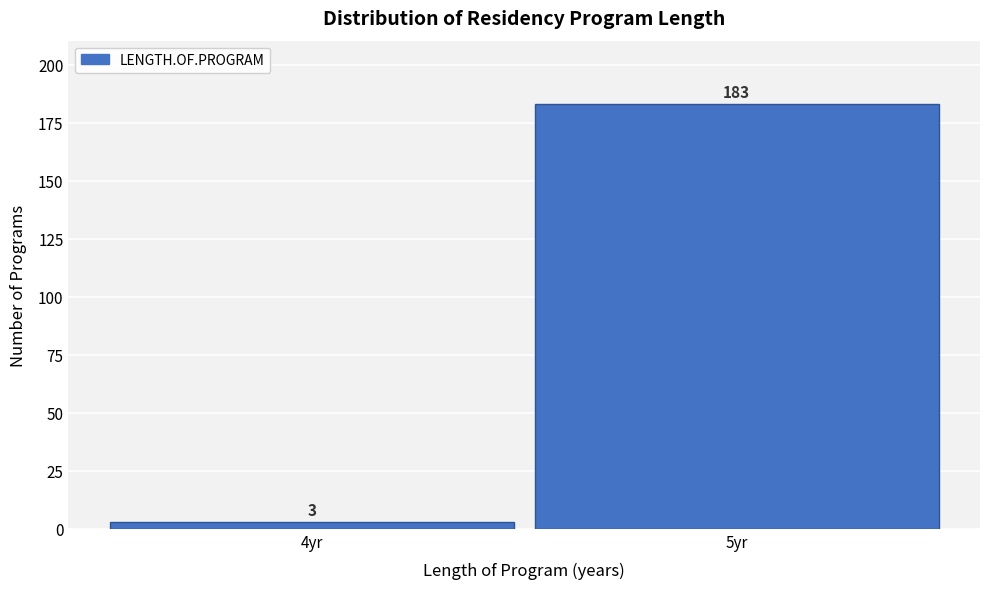

Reading left to right, list all the values displayed in this chart.

4yr=3	5yr=183